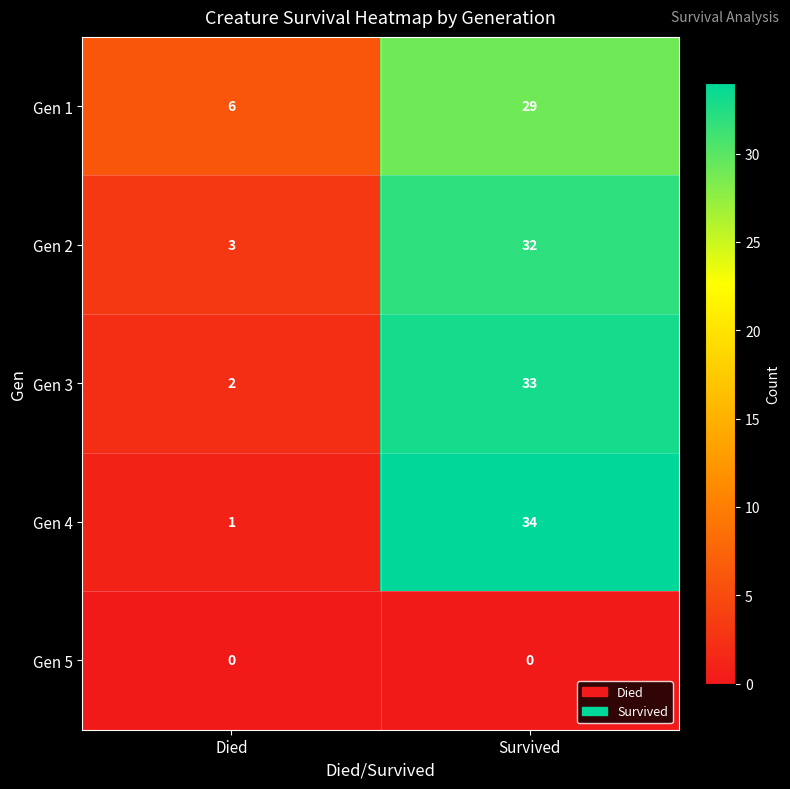

What is the total value across all series at Survived?

128